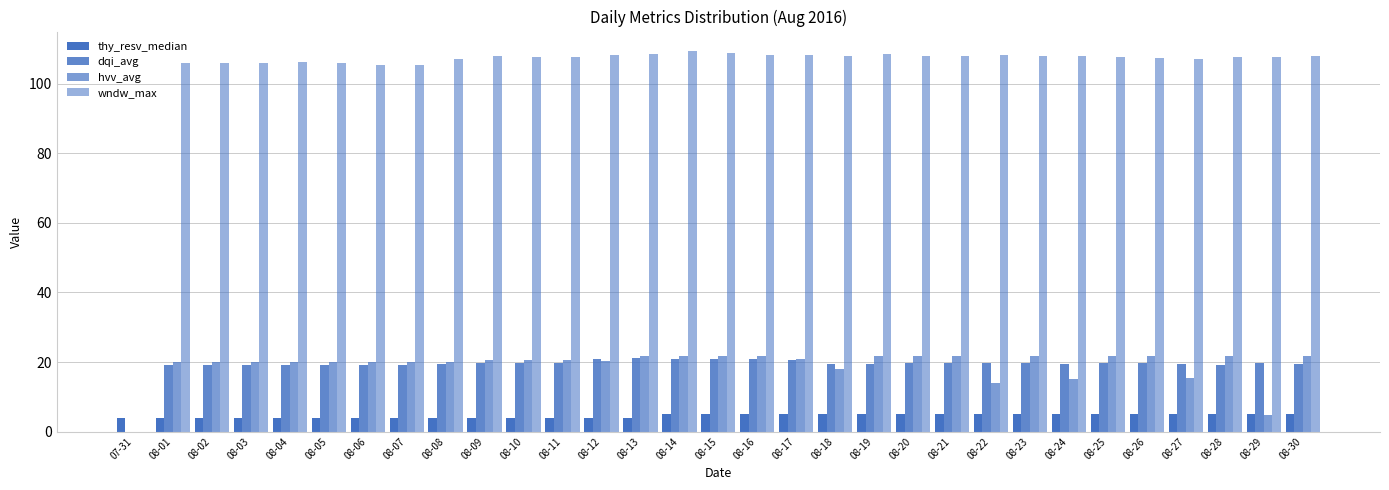

Reading right to left, extract all data points from this chart.

thy_resv_median: 08-30=5.0	08-29=5.0	08-28=5.0	08-27=5.0	08-26=5.0	08-25=5.0	08-24=5.0	08-23=5.0	08-22=5.0	08-21=5.0	08-20=5.0	08-19=5.0	08-18=5.0	08-17=5.0	08-16=5.0	08-15=5.0	08-14=5.0	08-13=4.0	08-12=4.0	08-11=4.0	08-10=4.0	08-09=4.0	08-08=4.0	08-07=4.0	08-06=4.0	08-05=4.0	08-04=4.0	08-03=4.0	08-02=4.0	08-01=4.0	07-31=4.0
dqi_avg: 08-30=19.3	08-29=19.9	08-28=19.3	08-27=19.4	08-26=19.6	08-25=19.8	08-24=19.6	08-23=19.6	08-22=19.8	08-21=19.6	08-20=19.6	08-19=19.6	08-18=19.4	08-17=20.4	08-16=20.7	08-15=20.7	08-14=20.8	08-13=21.2	08-12=20.9	08-11=19.8	08-10=19.7	08-09=19.7	08-08=19.5	08-07=19.3	08-06=19.2	08-05=19.2	08-04=19.3	08-03=19.2	08-02=19.2	08-01=19.2	07-31=0.0
hvv_avg: 08-30=21.7	08-29=4.9	08-28=21.7	08-27=15.4	08-26=21.7	08-25=21.6	08-24=15.0	08-23=21.7	08-22=13.9	08-21=21.7	08-20=21.7	08-19=21.7	08-18=18.1	08-17=20.9	08-16=21.8	08-15=21.8	08-14=21.8	08-13=21.8	08-12=20.4	08-11=20.6	08-10=20.6	08-09=20.6	08-08=20.0	08-07=20.0	08-06=20.0	08-05=20.0	08-04=20.0	08-03=19.9	08-02=20.0	08-01=20.0	07-31=0.0
wndw_max: 08-30=107.9	08-29=107.6	08-28=107.6	08-27=107.2	08-26=107.5	08-25=107.6	08-24=107.9	08-23=108.0	08-22=108.1	08-21=108.0	08-20=108.1	08-19=108.5	08-18=108.0	08-17=108.3	08-16=108.4	08-15=108.8	08-14=109.3	08-13=108.6	08-12=108.4	08-11=107.6	08-10=107.6	08-09=108.0	08-08=107.0	08-07=105.5	08-06=105.4	08-05=106.0	08-04=106.2	08-03=105.9	08-02=106.0	08-01=106.0	07-31=0.0